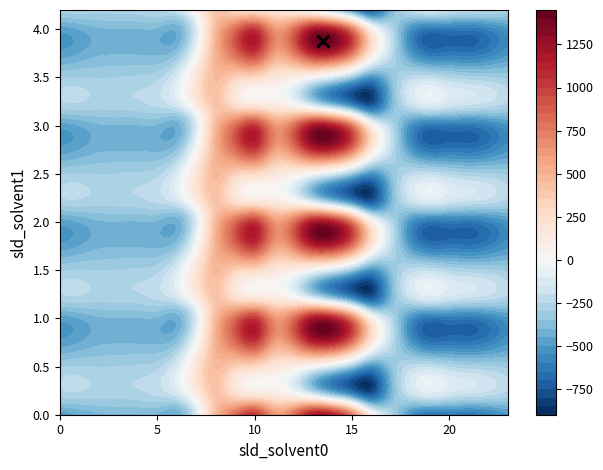

Reading right to left, what are all the values shown in this chart?

0.0: -511.3	-592.3	-638.4	-629.9	-644.5	-529.6	-250.3	67.6	739.0	1128.3	1167.2	784.4	640.9	1023.2	804.0	454.2	-136.4	-435.0	-410.8	-404.9	-404.4	-410.3	-449.5	-482.0
0.1: -399.4	-419.9	-432.4	-414.5	-399.7	-388.5	-340.1	-353.7	111.1	438.6	574.0	456.1	415.4	628.1	542.1	412.6	-81.6	-345.2	-329.5	-339.6	-342.7	-347.9	-361.1	-384.6
0.2: -287.5	-247.4	-226.4	-199.2	-151.1	-223.1	-409.5	-721.2	-522.2	-301.9	-104.4	65.2	149.1	202.5	271.1	407.2	77.9	-187.1	-248.1	-274.4	-281.0	-285.5	-272.7	-287.1
1.0: -511.3	-592.3	-638.4	-629.9	-644.5	-529.6	-250.3	67.6	739.0	1128.3	1167.2	784.4	640.9	1023.2	804.0	454.2	-136.4	-435.0	-410.8	-404.9	-404.4	-410.3	-449.5	-482.0
1.1: -399.4	-419.9	-432.4	-414.5	-399.7	-388.5	-340.1	-353.7	111.1	438.6	574.0	456.1	415.4	628.1	542.1	412.6	-81.6	-345.2	-329.5	-339.6	-342.7	-347.9	-361.1	-384.6
1.2: -287.5	-247.4	-226.4	-199.2	-151.1	-223.1	-409.5	-721.2	-522.2	-301.9	-104.4	65.2	149.1	202.5	271.1	407.2	77.9	-187.1	-248.1	-274.4	-281.0	-285.5	-272.7	-287.1
2.0: -511.3	-592.3	-638.4	-629.9	-644.5	-529.6	-250.3	67.6	739.0	1128.3	1167.2	784.4	640.9	1023.2	804.0	454.2	-136.4	-435.0	-410.8	-404.9	-404.4	-410.3	-449.5	-482.0
2.1: -399.4	-419.9	-432.4	-414.5	-399.7	-388.5	-340.1	-353.7	111.1	438.6	574.0	456.1	415.4	628.1	542.1	412.6	-81.6	-345.2	-329.5	-339.6	-342.7	-347.9	-361.1	-384.6
2.2: -287.5	-247.4	-226.4	-199.2	-151.1	-223.1	-409.5	-721.2	-522.2	-301.9	-104.4	65.2	149.1	202.5	271.1	407.2	77.9	-187.1	-248.1	-274.4	-281.0	-285.5	-272.7	-287.1
3.0: -511.3	-592.3	-638.4	-629.9	-644.5	-529.6	-250.3	67.6	739.0	1128.3	1167.2	784.4	640.9	1023.2	804.0	454.2	-136.4	-435.0	-410.8	-404.9	-404.4	-410.3	-449.5	-482.0
3.1: -399.4	-419.9	-432.4	-414.5	-399.7	-388.5	-340.1	-353.7	111.1	438.6	574.0	456.1	415.4	628.1	542.1	412.6	-81.6	-345.2	-329.5	-339.6	-342.7	-347.9	-361.1	-384.6
3.2: -287.5	-247.4	-226.4	-199.2	-151.1	-223.1	-409.5	-721.2	-522.2	-301.9	-104.4	65.2	149.1	202.5	271.1	407.2	77.9	-187.1	-248.1	-274.4	-281.0	-285.5	-272.7	-287.1
4.0: -511.3	-592.3	-638.4	-629.9	-644.5	-529.6	-250.3	67.6	739.0	1128.3	1167.2	784.4	640.9	1023.2	804.0	454.2	-136.4	-435.0	-410.8	-404.9	-404.4	-410.3	-449.5	-482.0
4.1: -399.4	-419.9	-432.4	-414.5	-399.7	-388.5	-340.1	-353.7	111.1	438.6	574.0	456.1	415.4	628.1	542.1	412.6	-81.6	-345.2	-329.5	-339.6	-342.7	-347.9	-361.1	-384.6
4.2: -287.5	-247.4	-226.4	-199.2	-151.1	-223.1	-409.5	-721.2	-522.2	-301.9	-104.4	65.2	149.1	202.5	271.1	407.2	77.9	-187.1	-248.1	-274.4	-281.0	-285.5	-272.7	-287.1